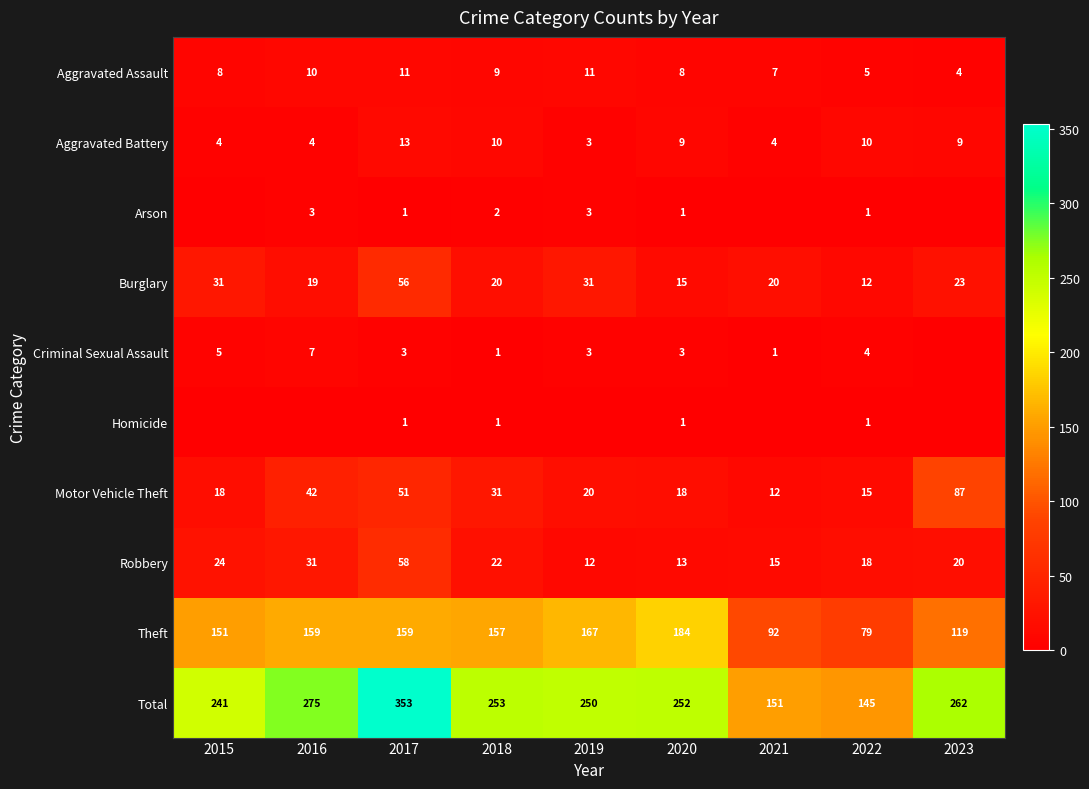

At which category is the sum across all series the highest?

2017